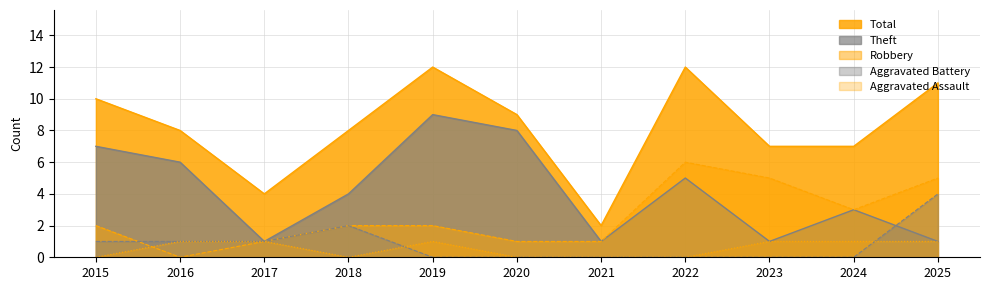

Reading left to right, transcribe all the data shown in this chart.

Aggravated Assault: 0	1	1	0	1	0	0	0	1	1	1
Aggravated Battery: 1	1	1	2	0	0	0	0	0	0	4
Robbery: 2	0	1	2	2	1	1	6	5	3	5
Theft: 7	6	1	4	9	8	1	5	1	3	1
Total: 10	8	4	8	12	9	2	12	7	7	11